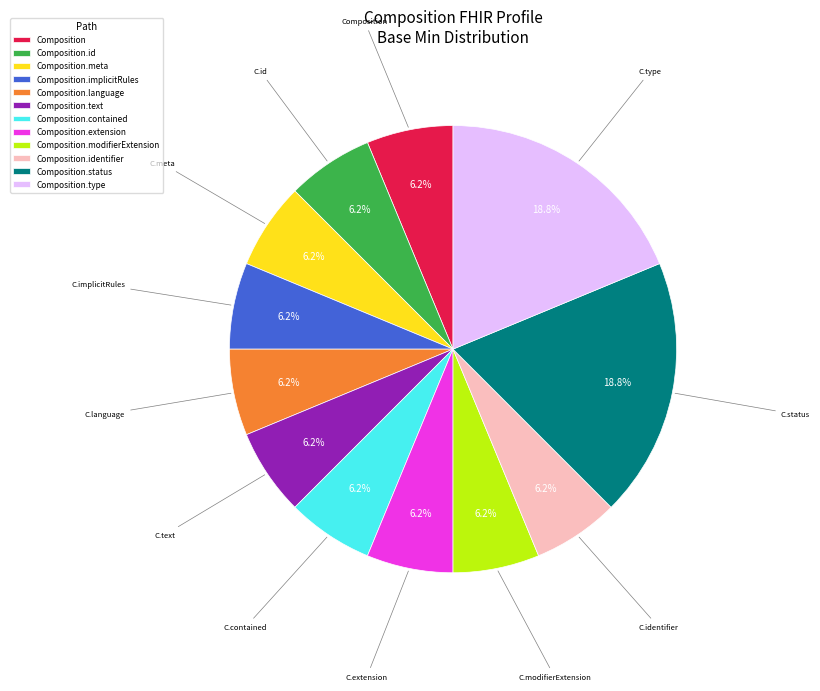

Is there a majority slice in this chart?

No